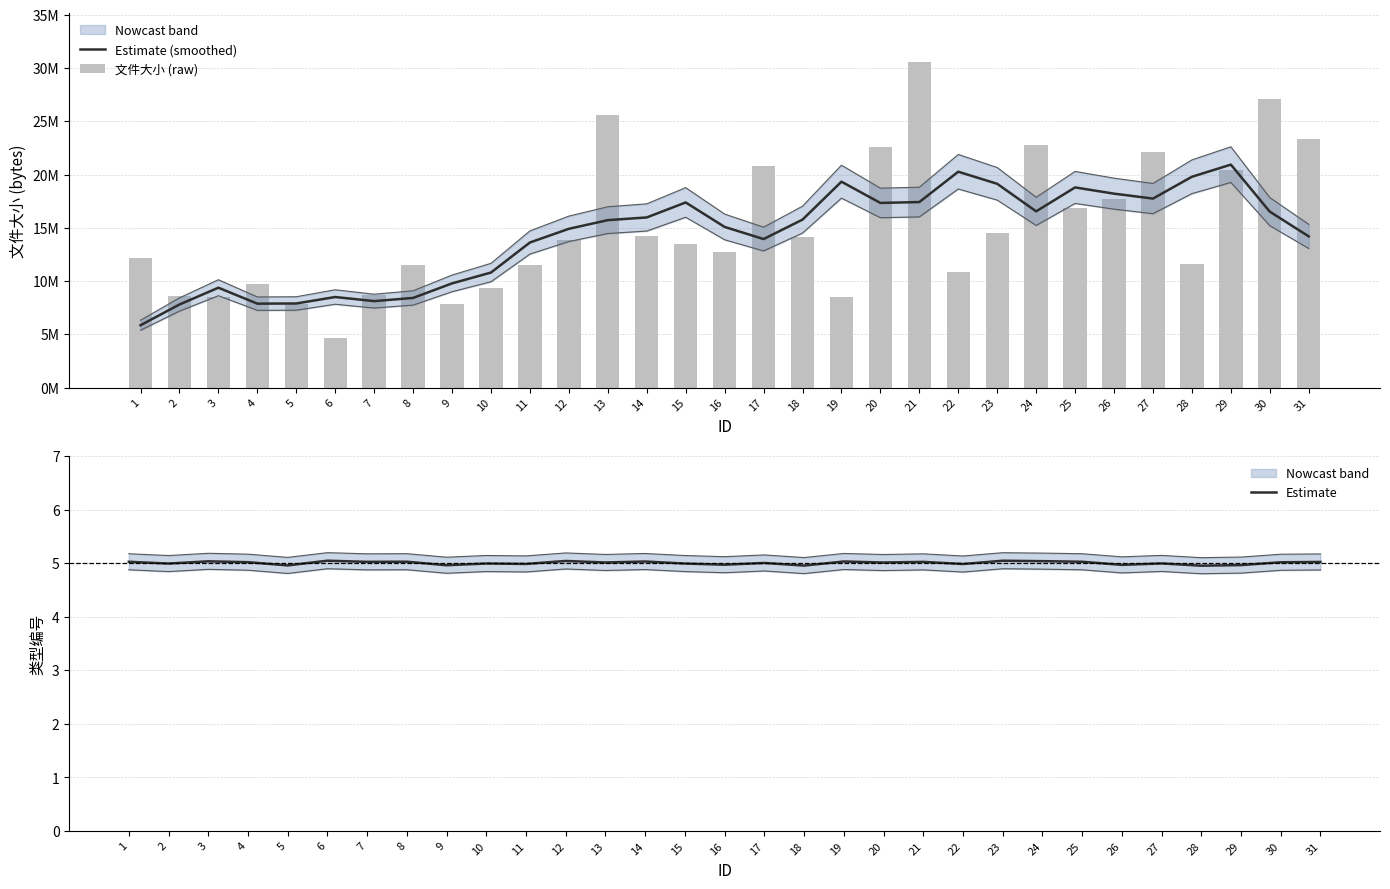

What is the difference between the second highest and second lowest values in the Estimate series?

0.1